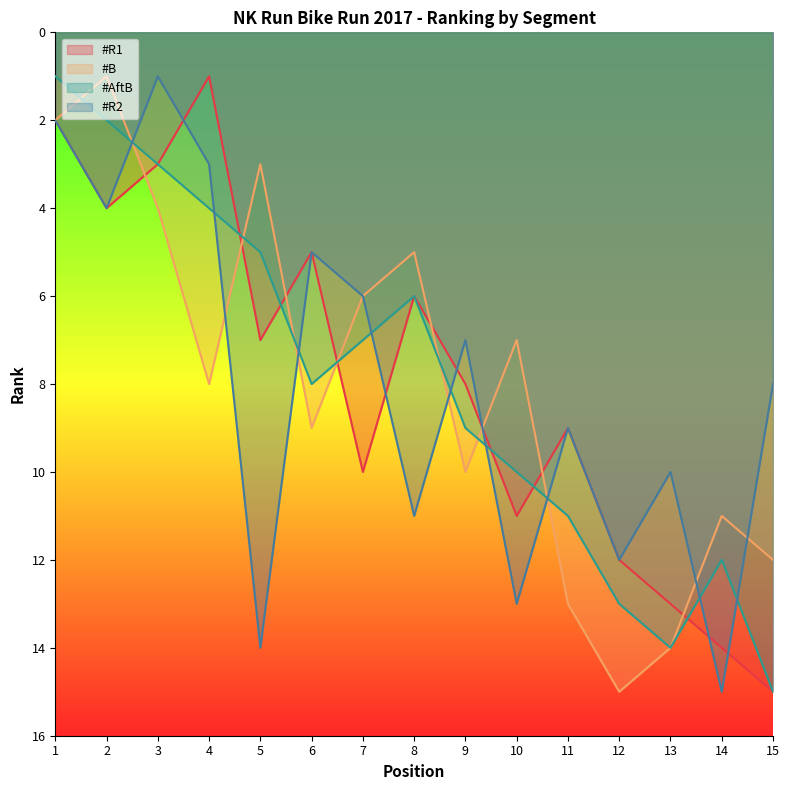

Which series has the largest total across all categories?

#R1